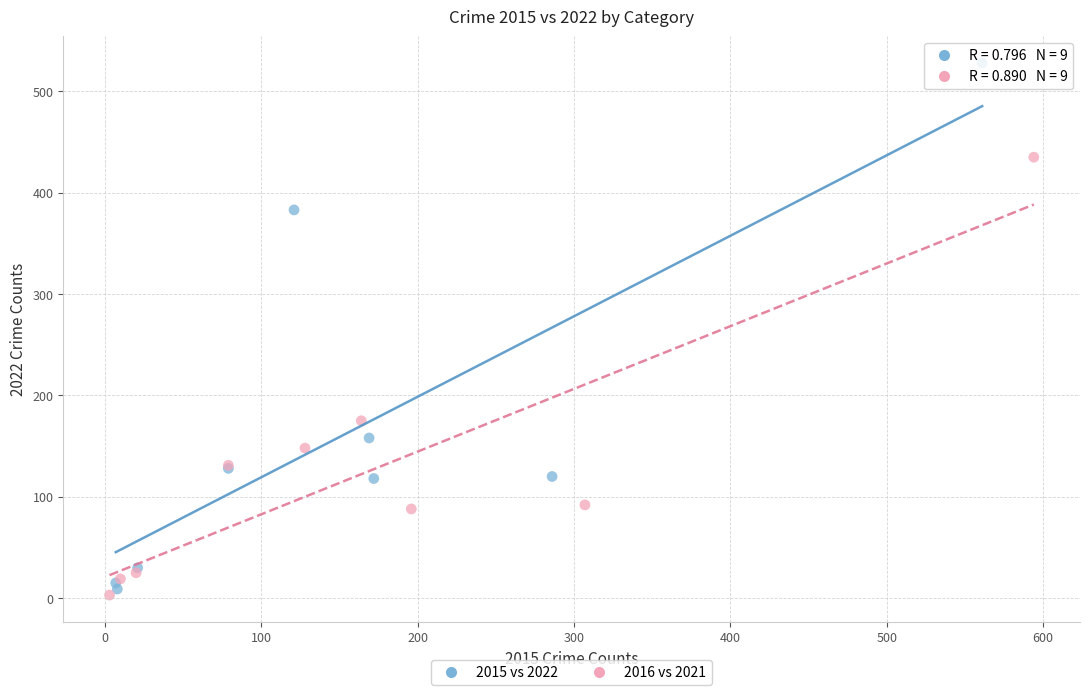

Which series contains the lowest Y value?

2016 vs 2021